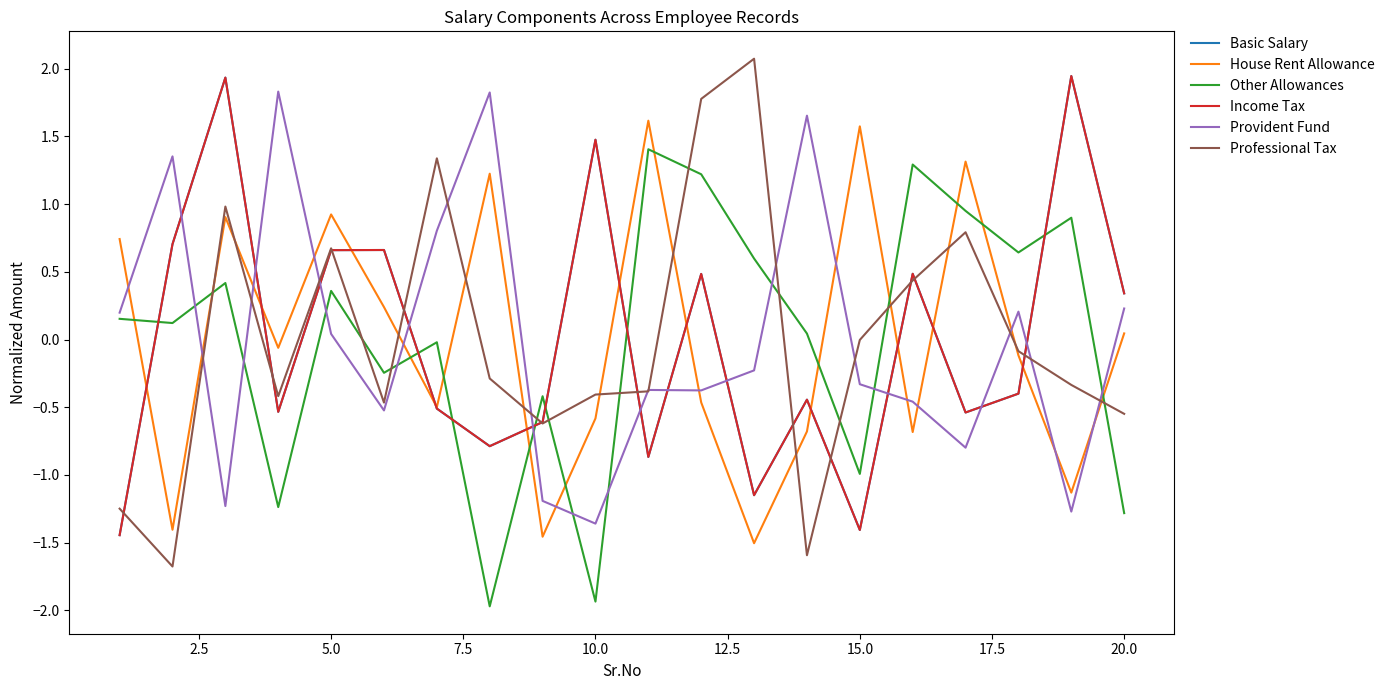

After their last crossing, which series has the higher values: Provident Fund or Basic Salary?

Basic Salary